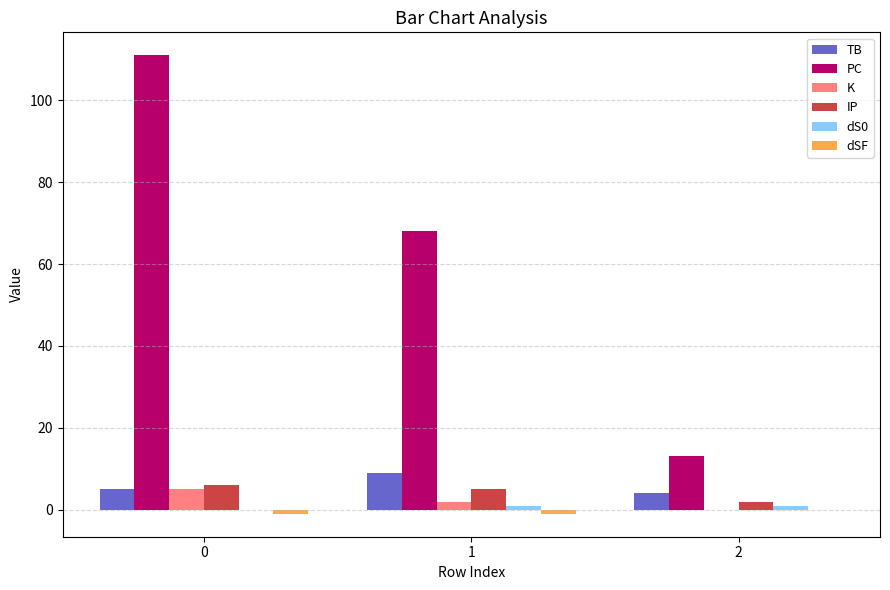

Does the chart contain stacked bars?

No